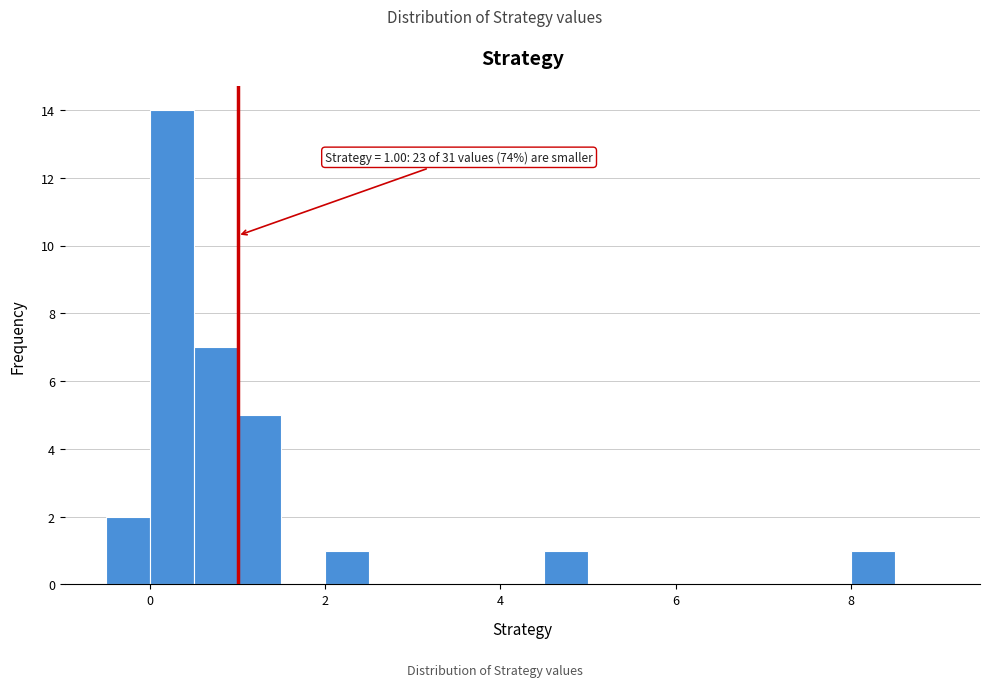

Read against the x-axis, roughly where is the centre of the tallest bar?

0.2